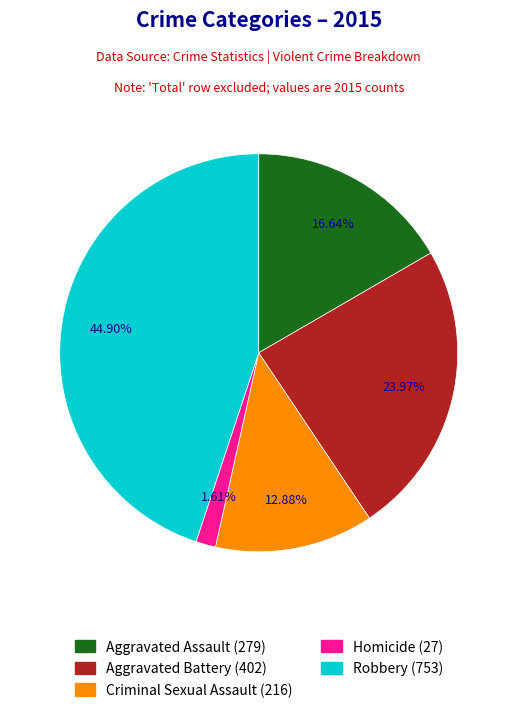

The Aggravated Assault slice represents 17% of the pie. True or false?

True